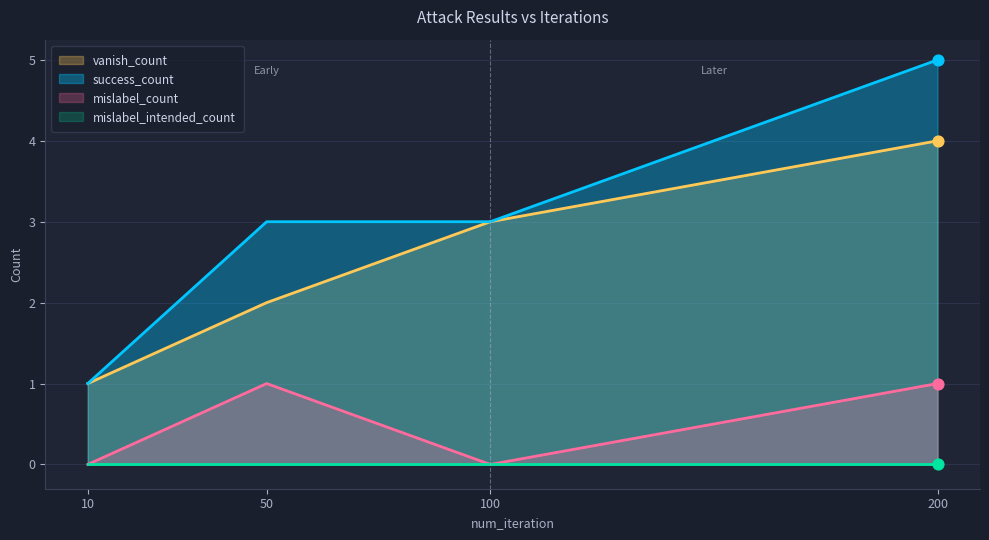

At which category is the sum across all series the highest?

200